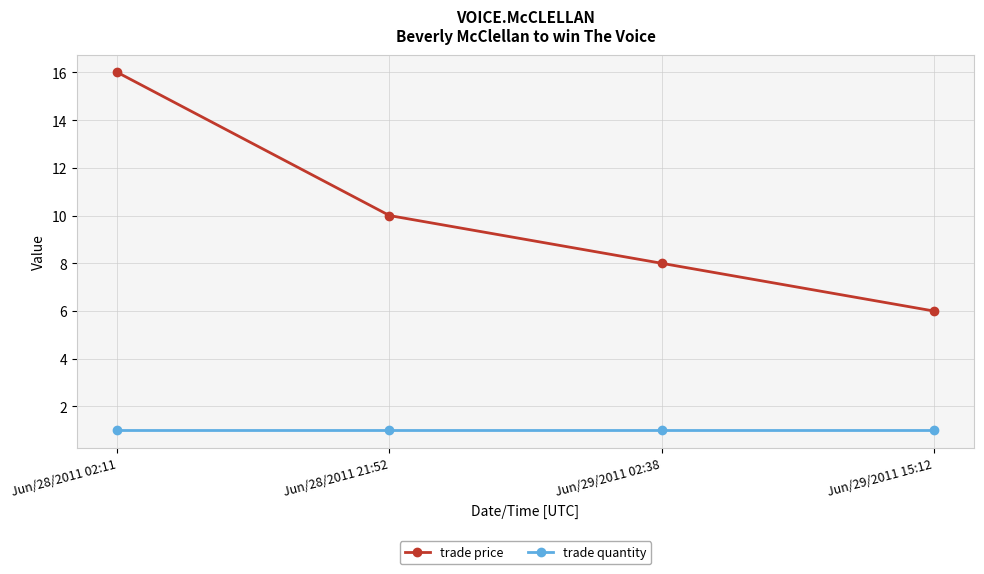

Does the chart have visible grid lines?

Yes